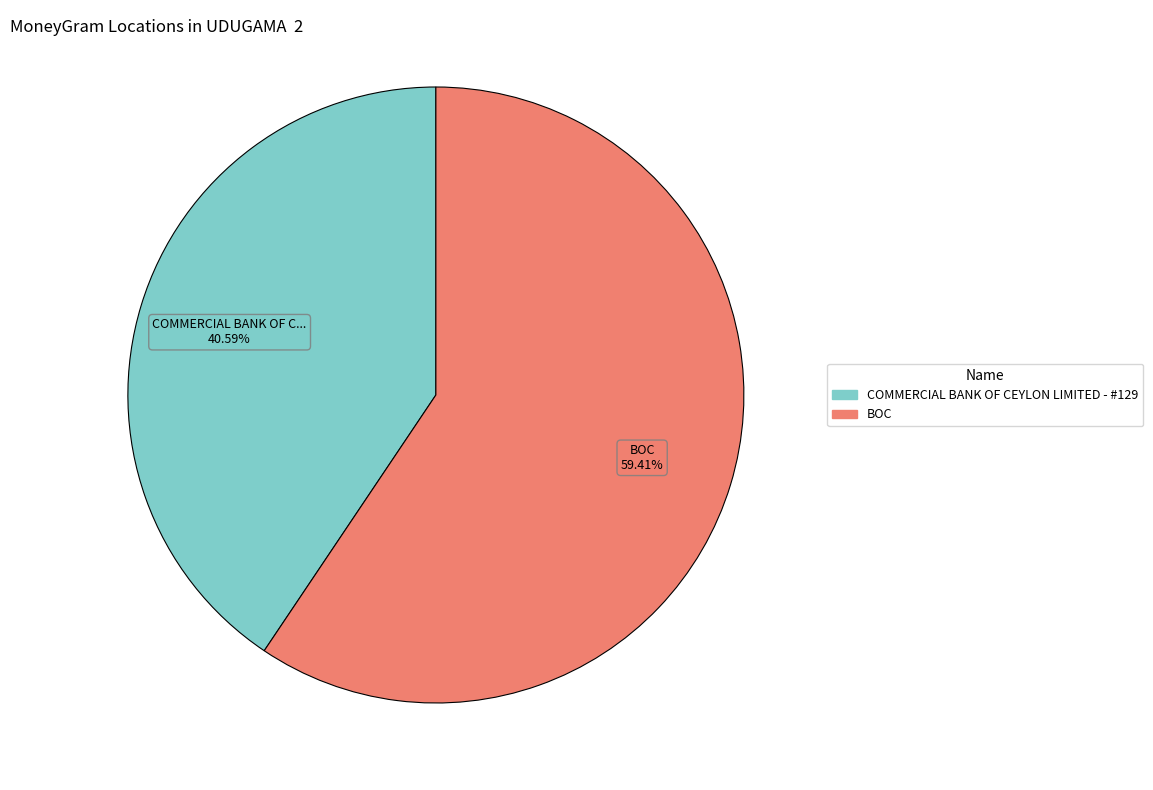

Which category accounts for the majority?

BOC